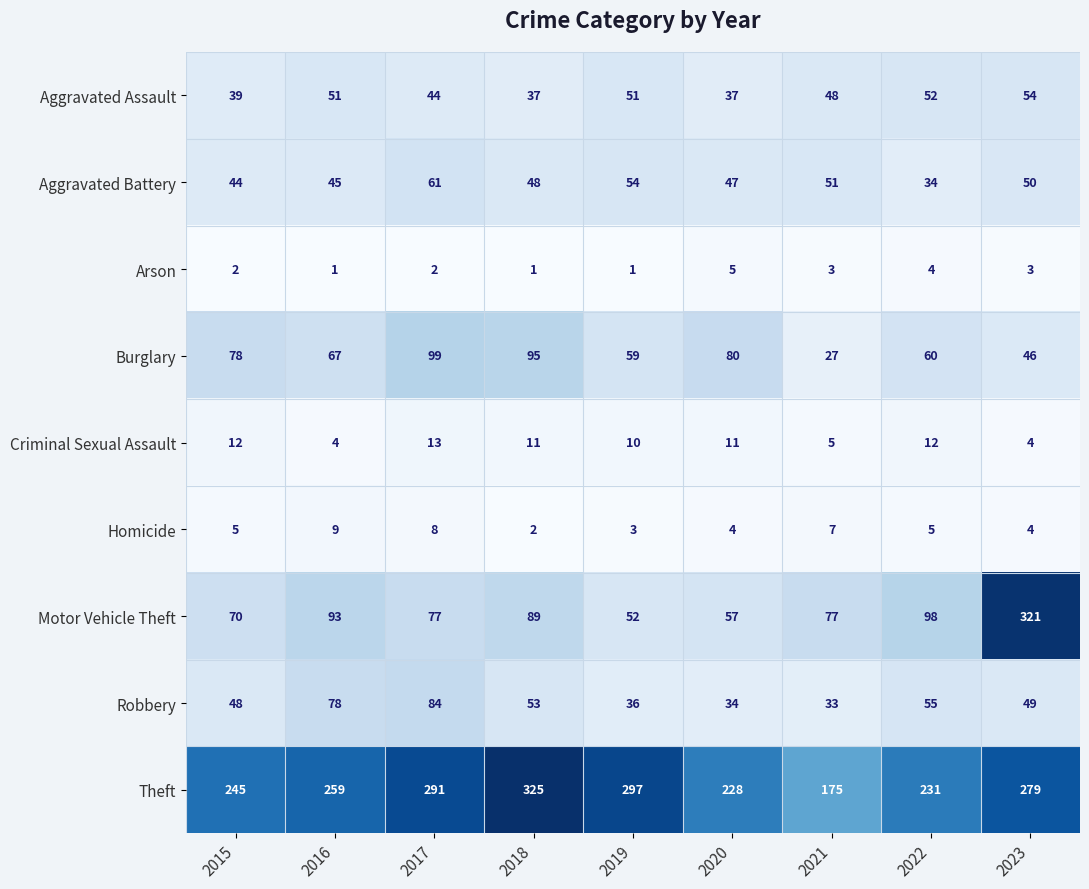

Which category has the lowest value in the Aggravated Battery series?

2022